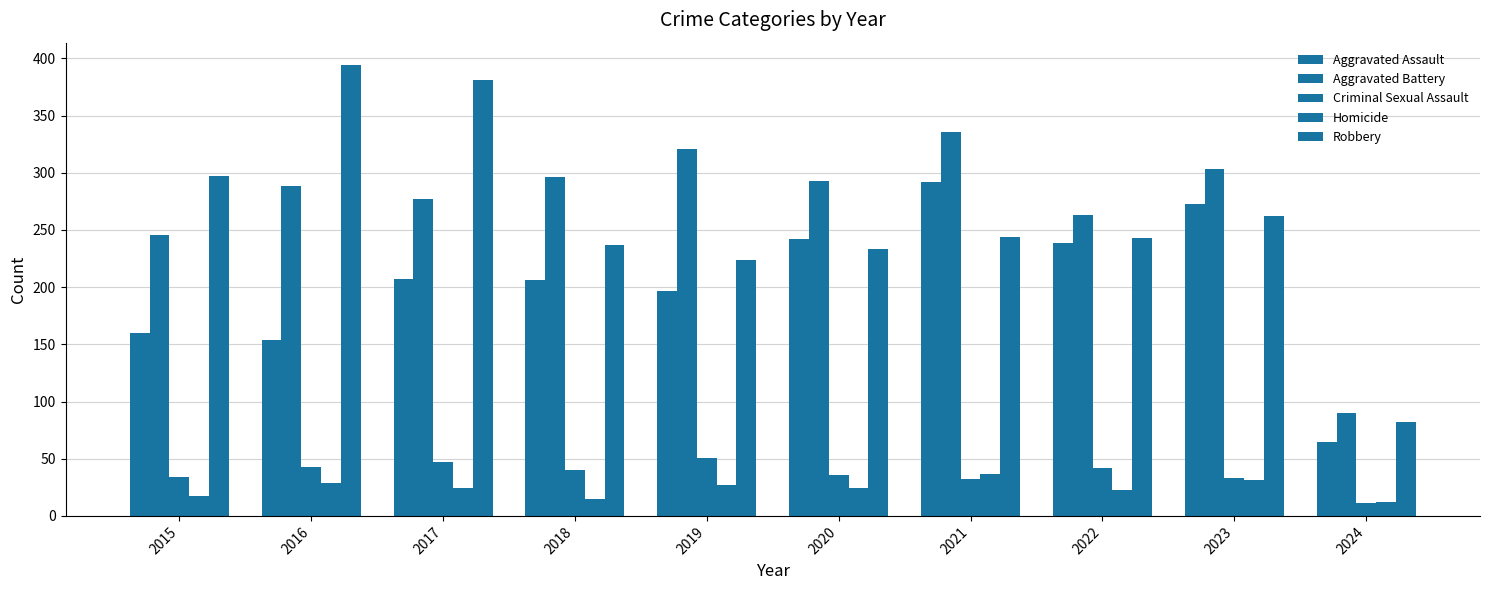

How many values in the Robbery series are below 244?

5